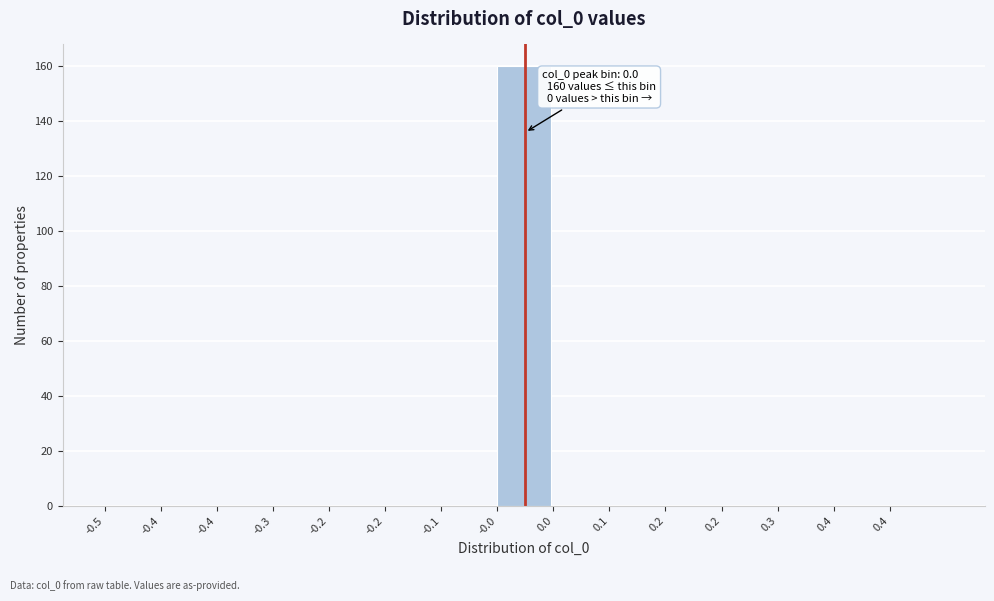

Are the bars horizontal?

No